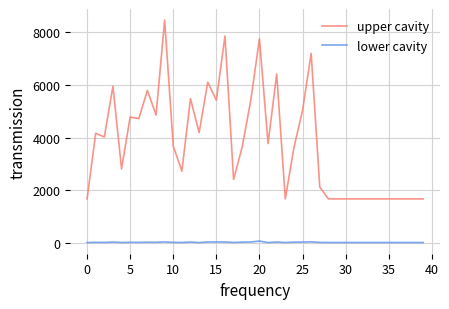

What is the difference between the second highest and minimum values in the lower cavity series?

28